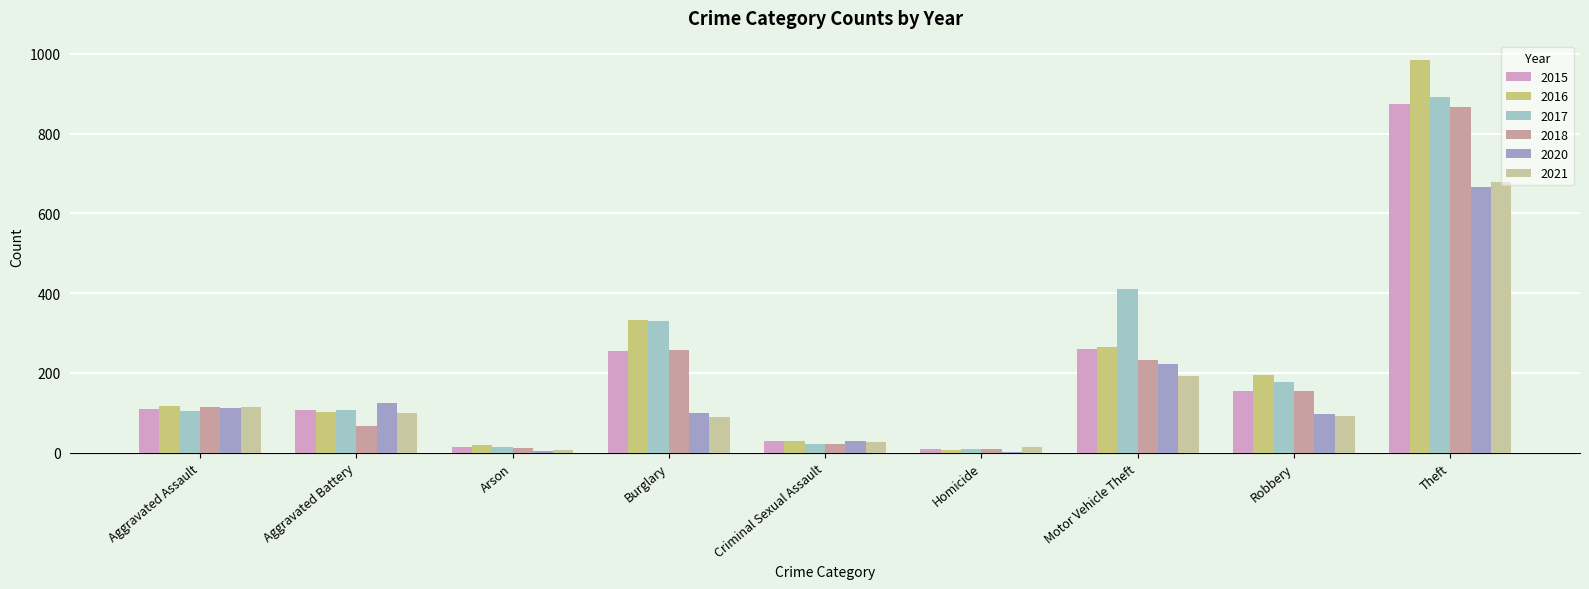

At which category is the sum across all series the highest?

Theft